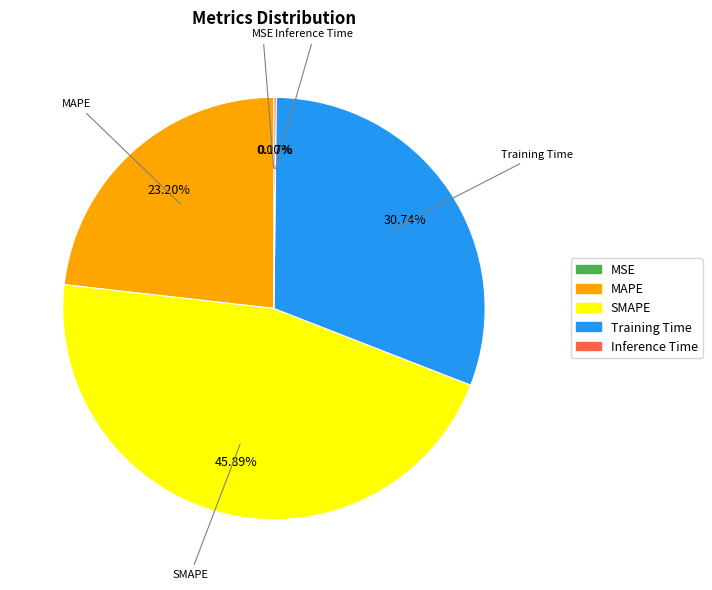

To the nearest percent, what is the difference between the largest and smallest slice percentages?

46%